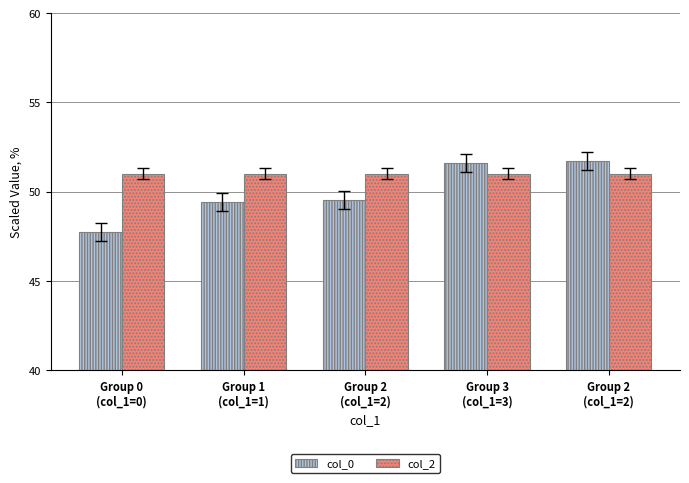

What is the minimum value for col_0?

47.7